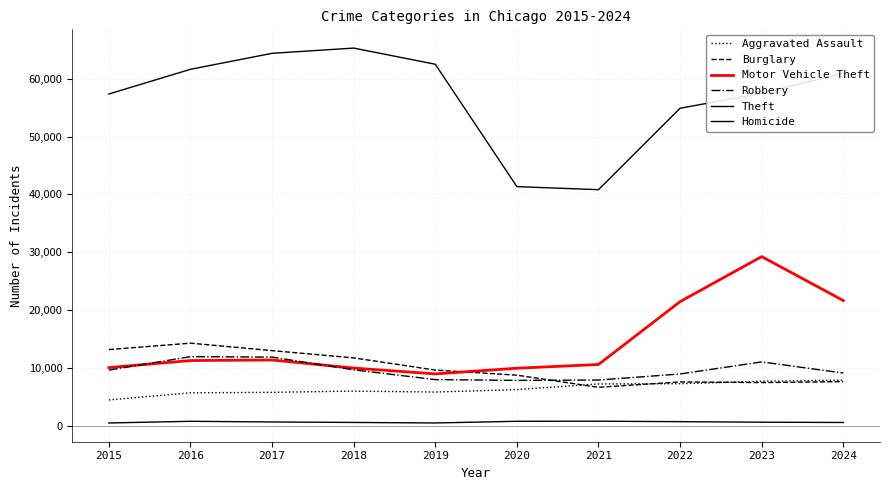

How many lines are shown in the chart?

6